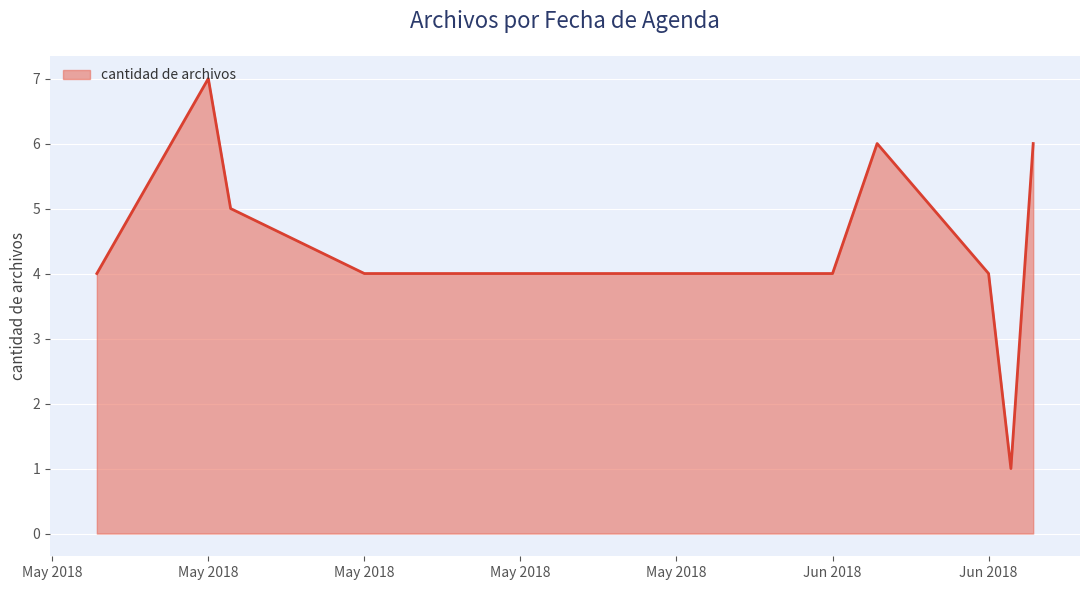

What is the difference between the maximum and minimum values?

6